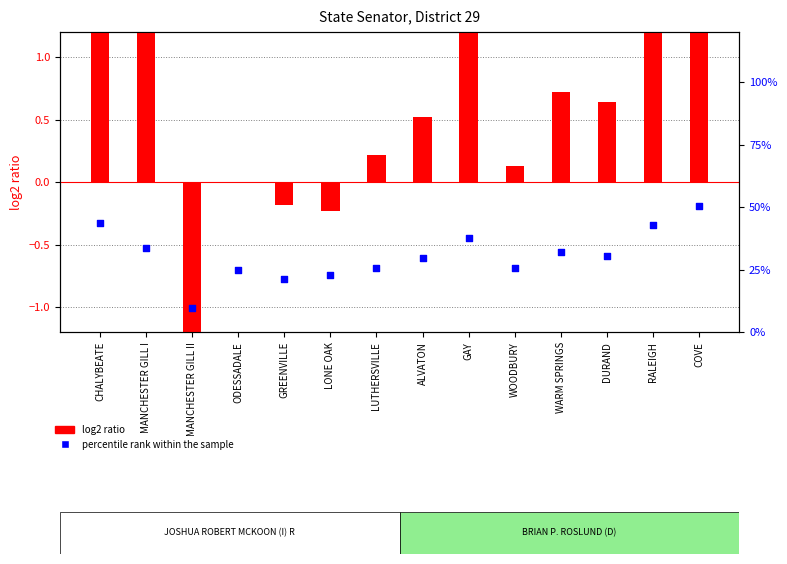

Which series reaches the minimum Y coordinate?

log2 ratio